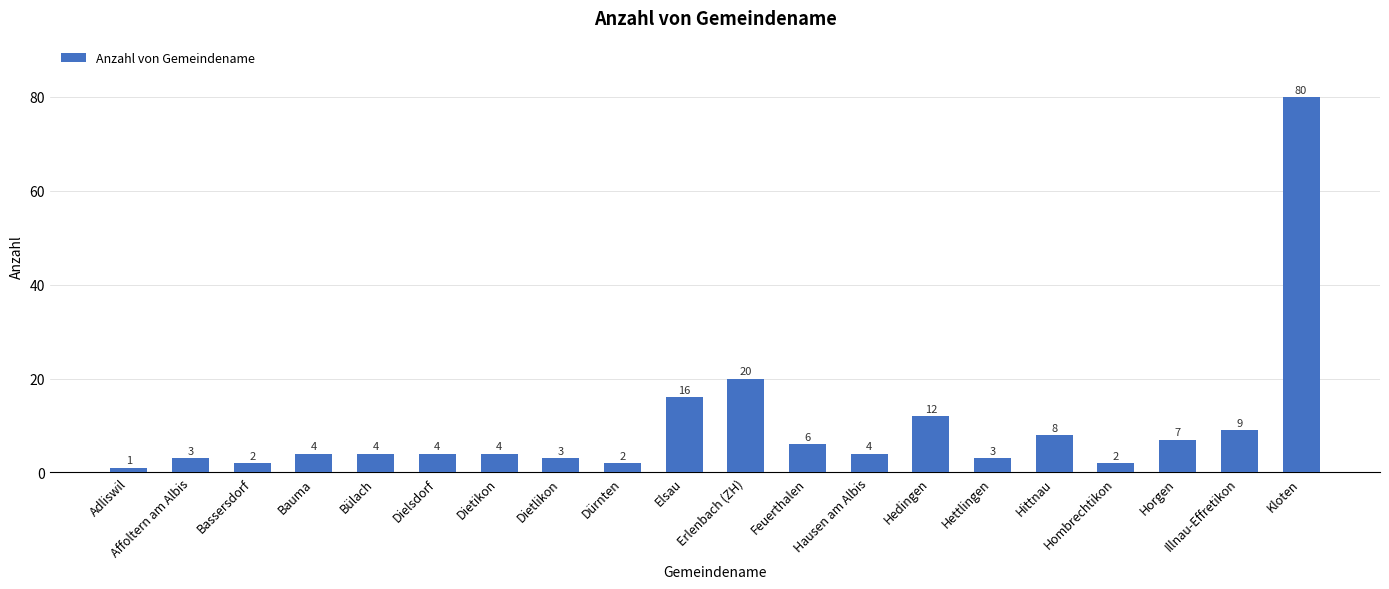

True or false: the data shows 4 at Dietikon.

True